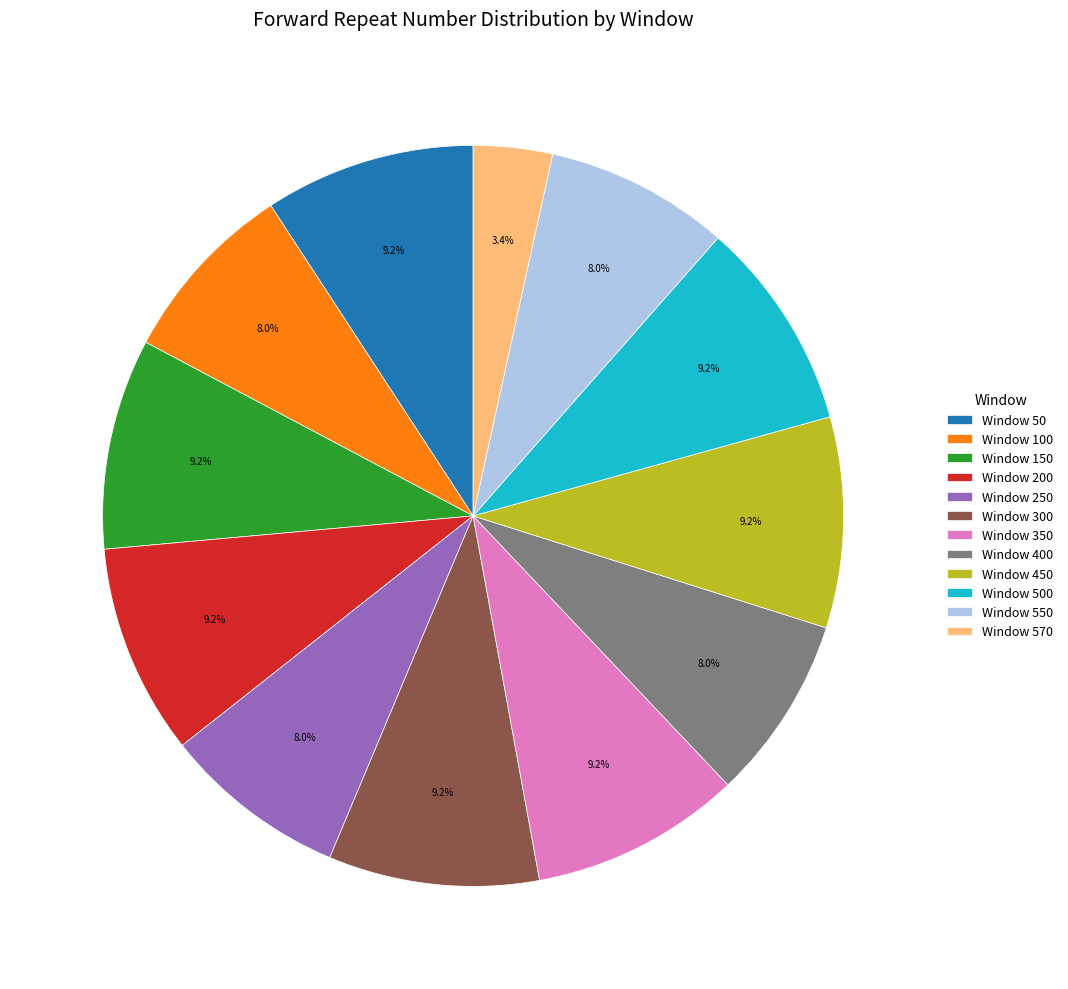

Which category has the smallest portion of the pie?

Window 570